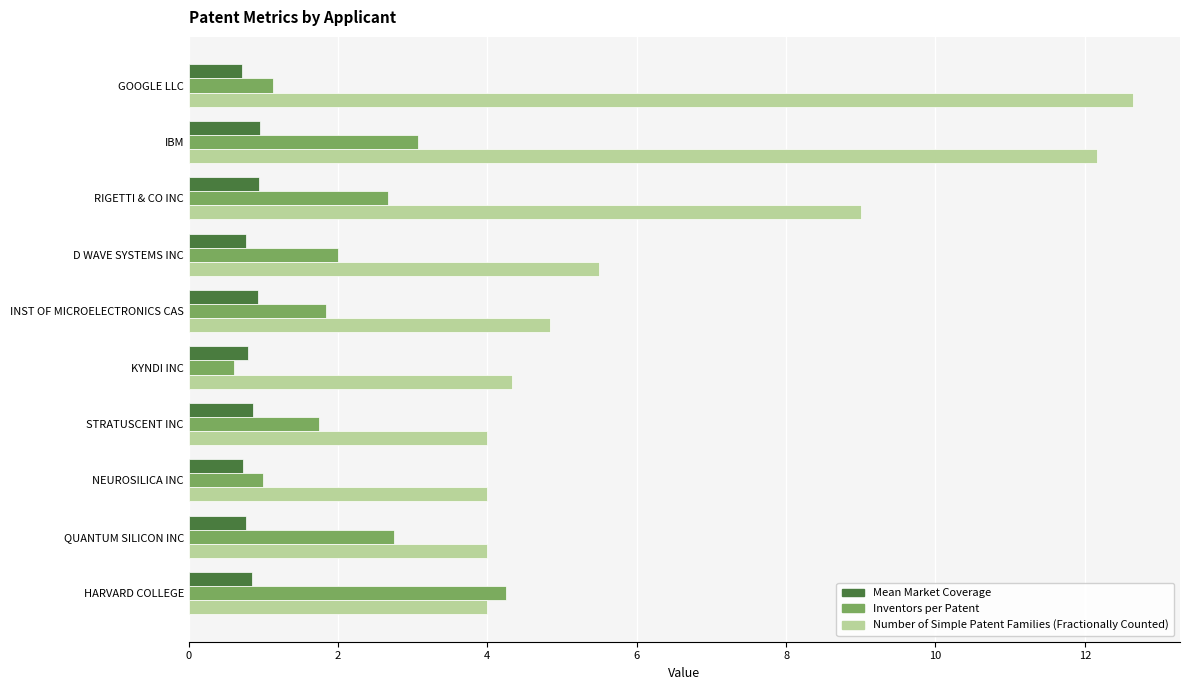

Which series has the largest range (max minus min)?

Number of Simple Patent Families (Fractionally Counted)